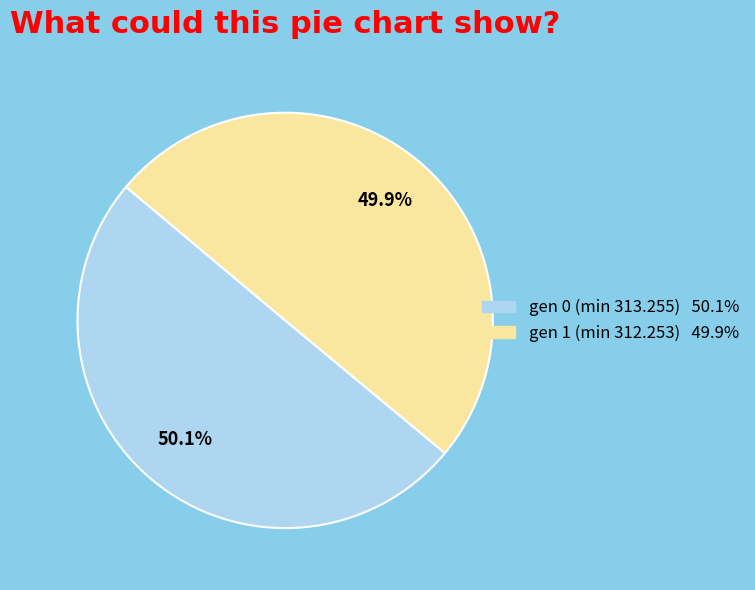

How much of the chart is everything except gen 0 (min 313.255)?

49.9%